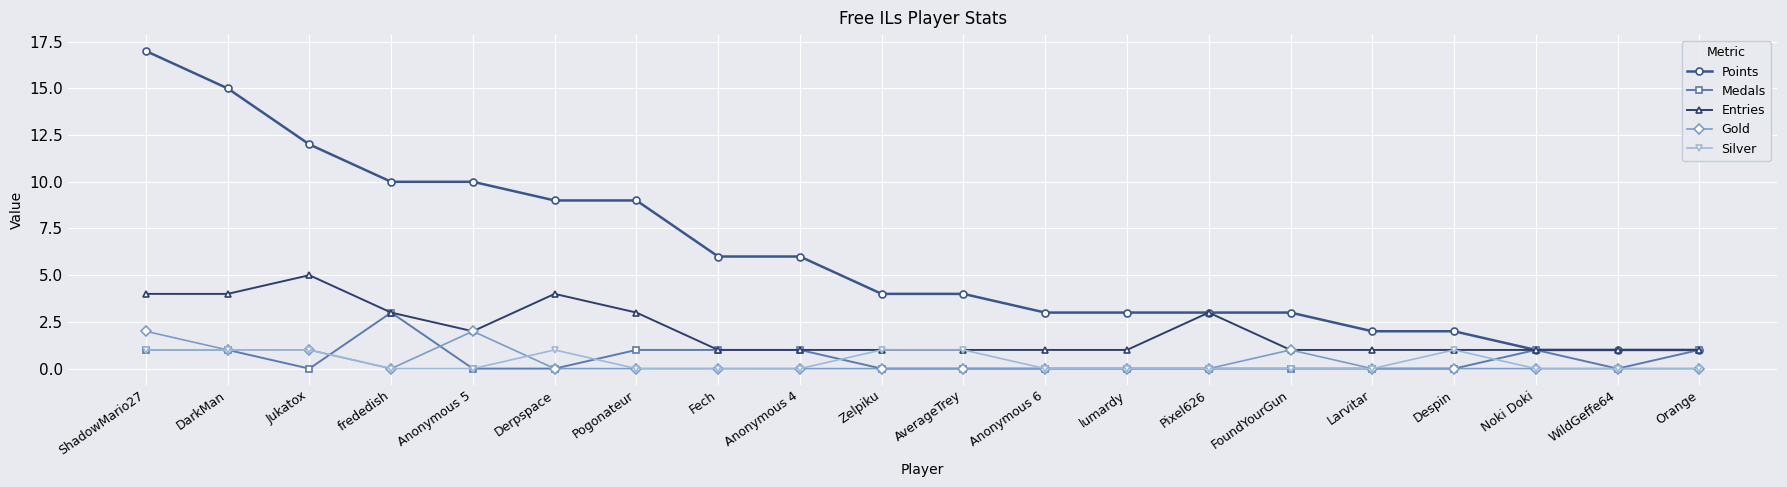

Between lumardy and Larvitar, which series saw the biggest shift?

Points